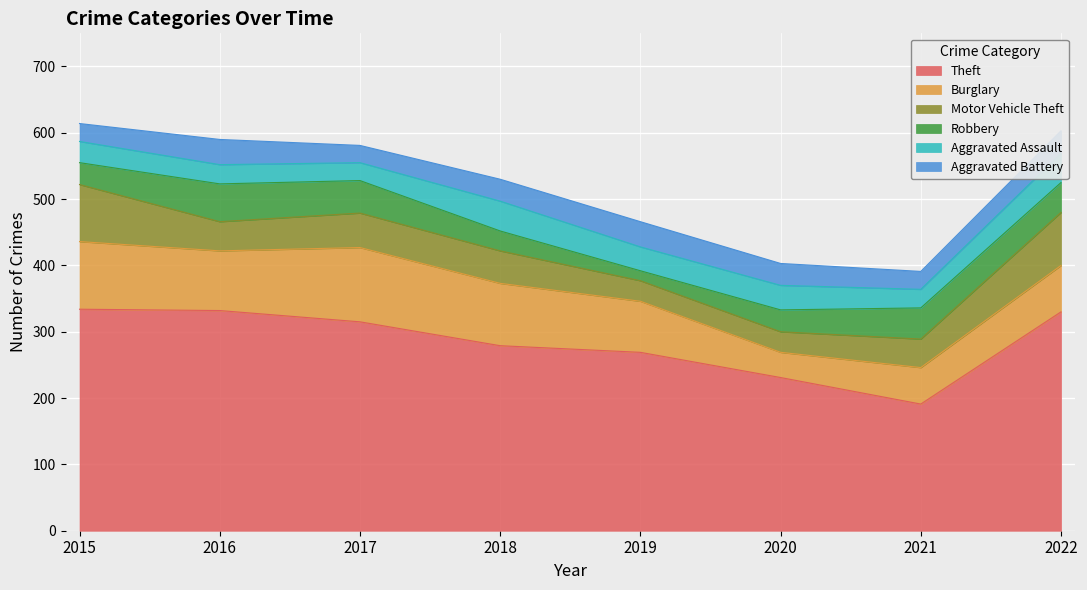

True or false: Aggravated Assault and Burglary intersect in this chart.

False